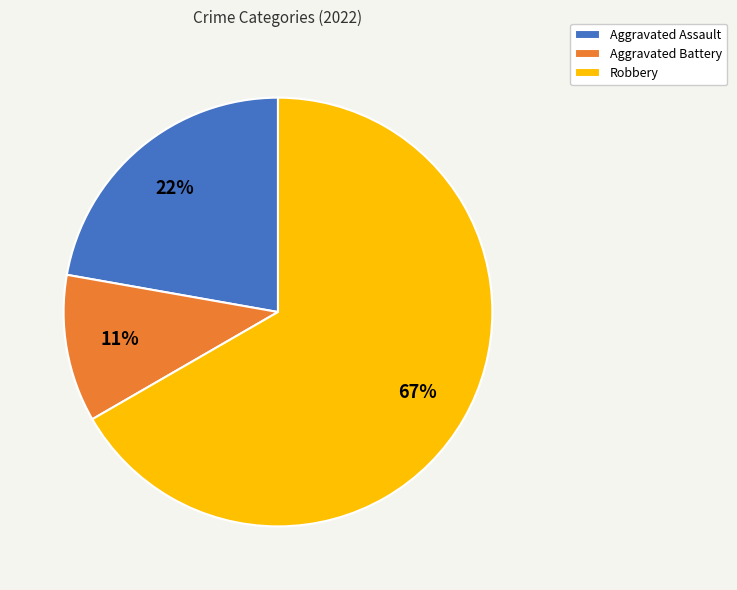

What is the majority slice?

Robbery